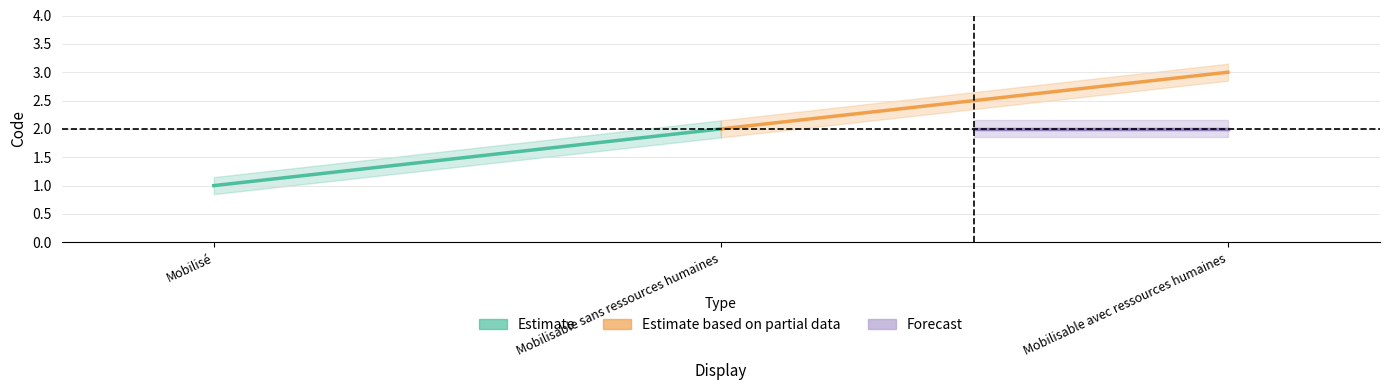

How many data points are less than 2?

1